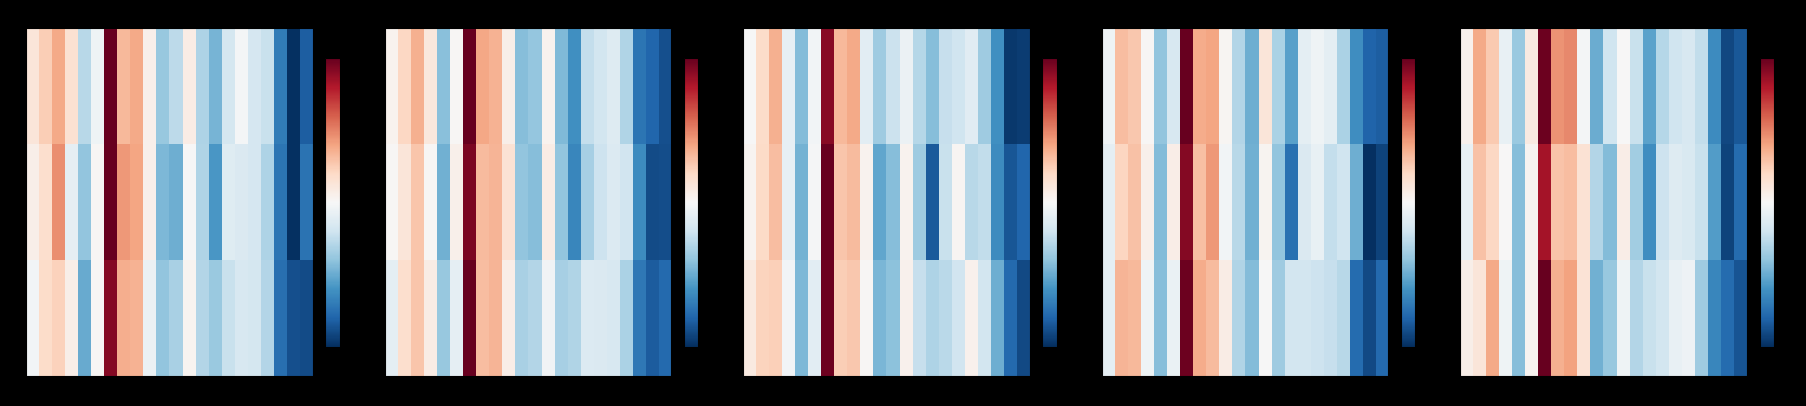

The value of row_0 at 11 is 30.3. True or false?

False